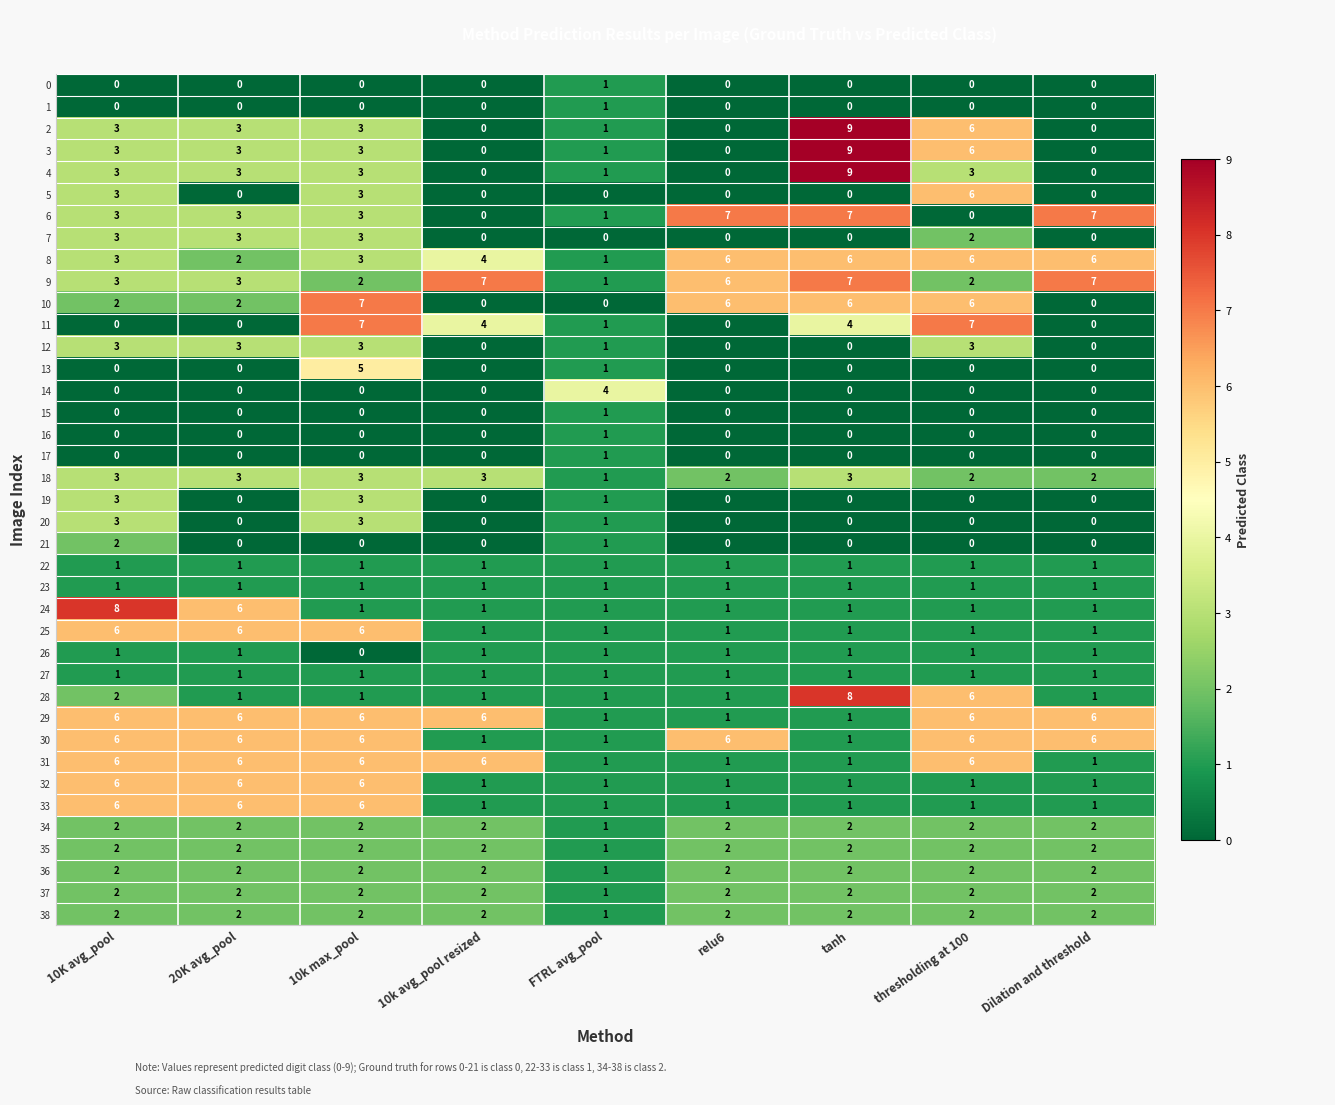

Is it true that 0 equals 1 at FTRL avg_pool?

True